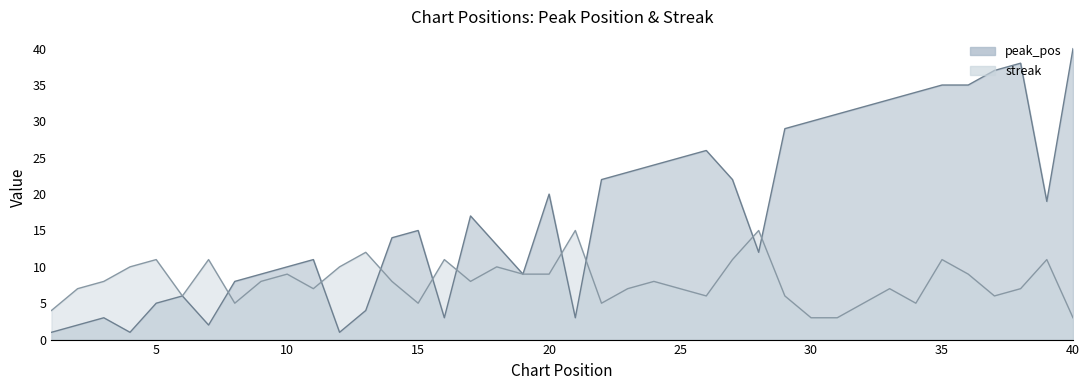

Reading left to right, list all the values displayed in this chart.

peak_pos: 1=1	2=2	3=3	4=1	5=5	6=6	7=2	8=8	9=9	10=10	11=11	12=1	13=4	14=14	15=15	16=3	17=17	18=13	19=9	20=20	21=3	22=22	23=23	24=24	25=25	26=26	27=22	28=12	29=29	30=30	31=31	32=32	33=33	34=34	35=35	36=35	37=37	38=38	39=19	40=40
streak: 1=4	2=7	3=8	4=10	5=11	6=6	7=11	8=5	9=8	10=9	11=7	12=10	13=12	14=8	15=5	16=11	17=8	18=10	19=9	20=9	21=15	22=5	23=7	24=8	25=7	26=6	27=11	28=15	29=6	30=3	31=3	32=5	33=7	34=5	35=11	36=9	37=6	38=7	39=11	40=3